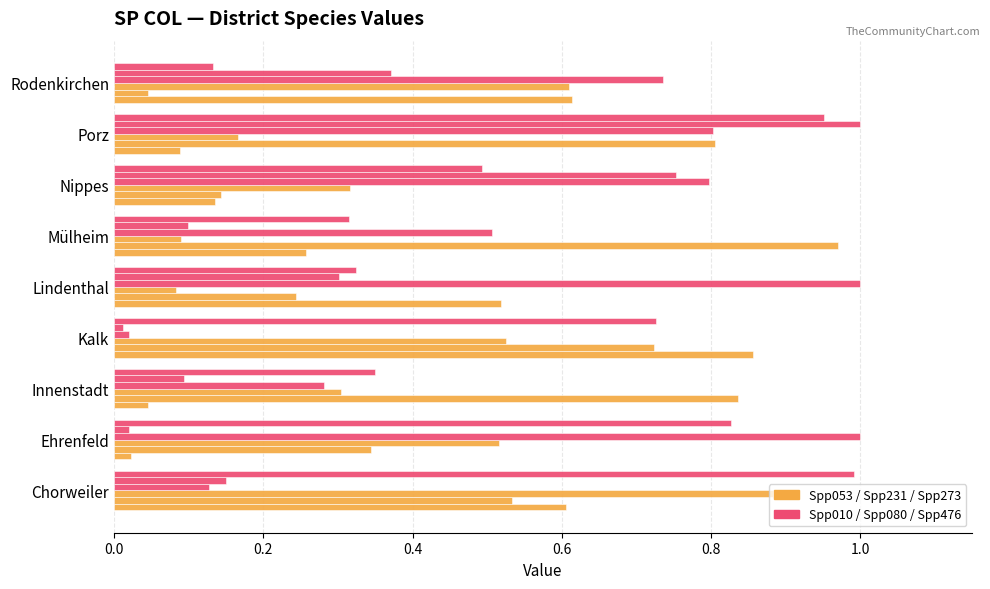

Count the number of categories in the chart.

9